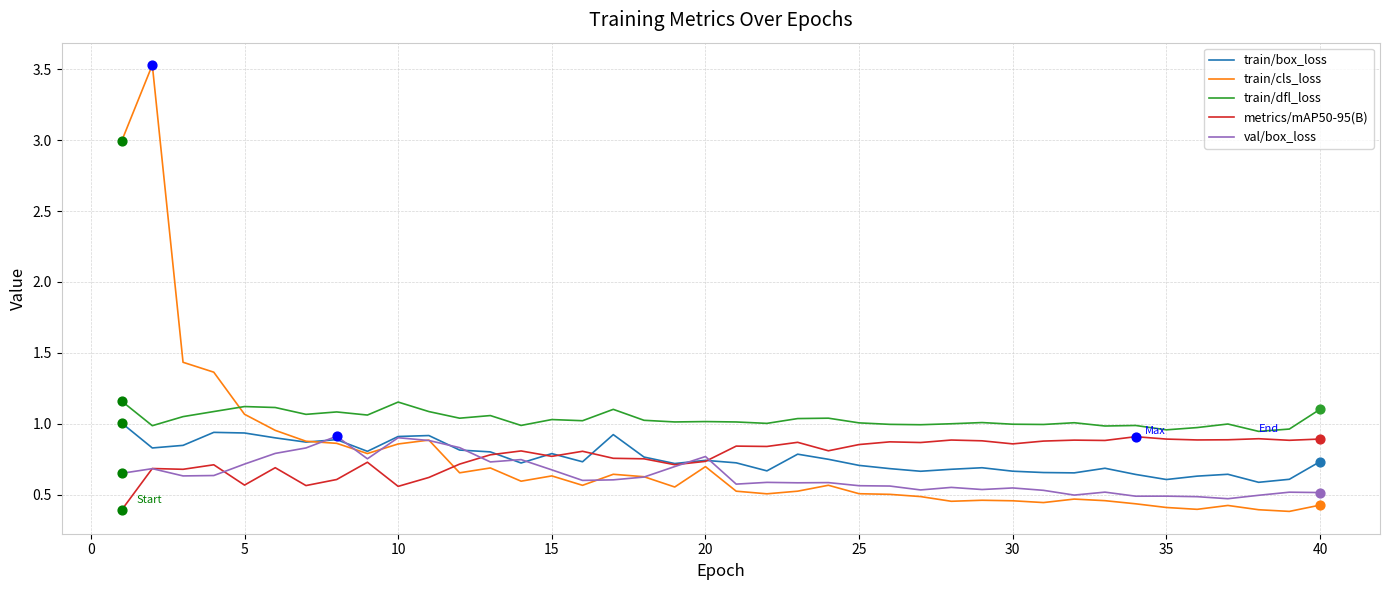

Which series has the widest spread of values?

train/cls_loss